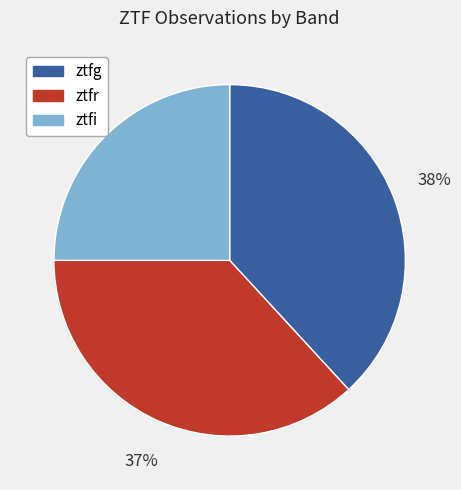

How many segments does this pie chart have?

3